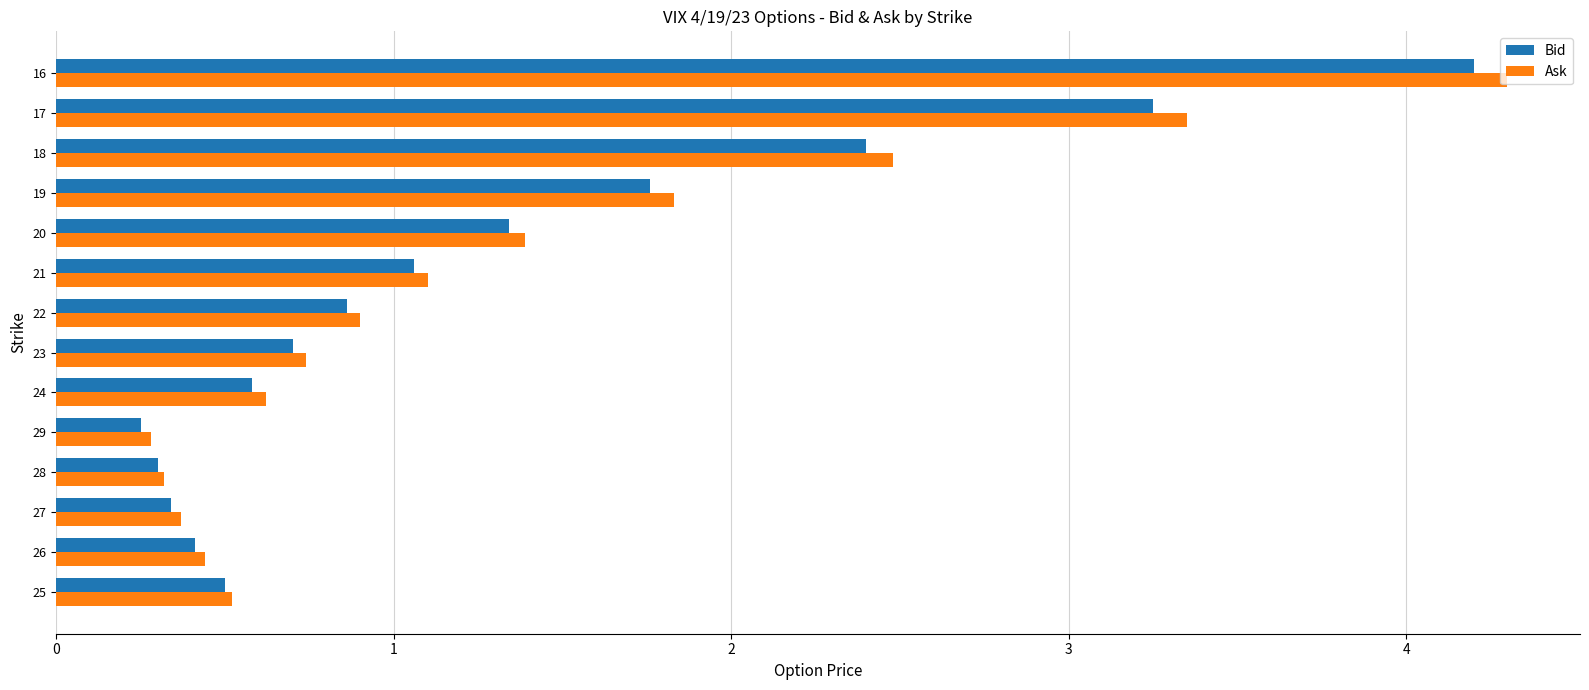

What value does the Ask series have at 19?

1.8